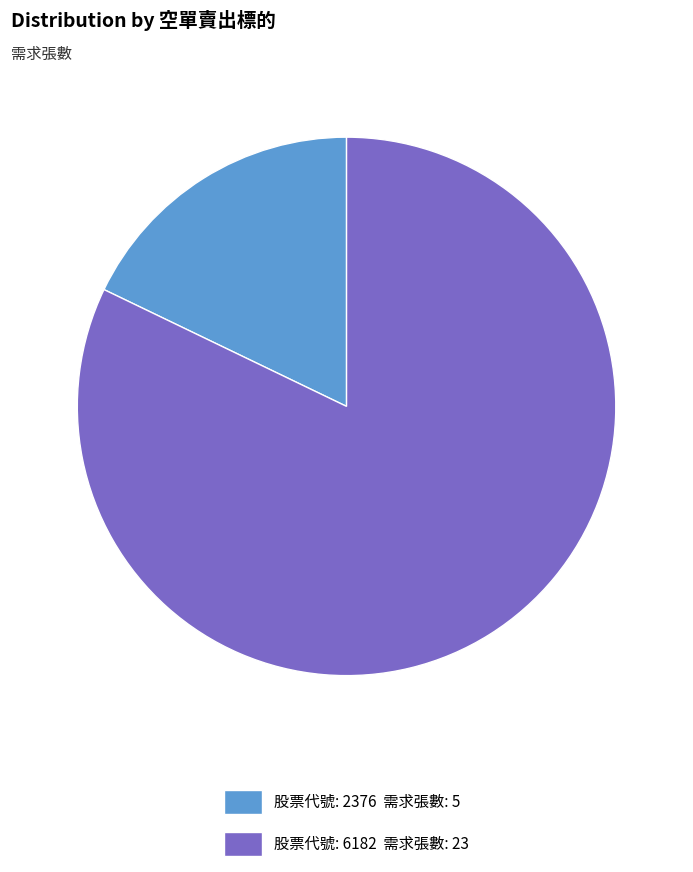

Is there a majority slice in this chart?

Yes